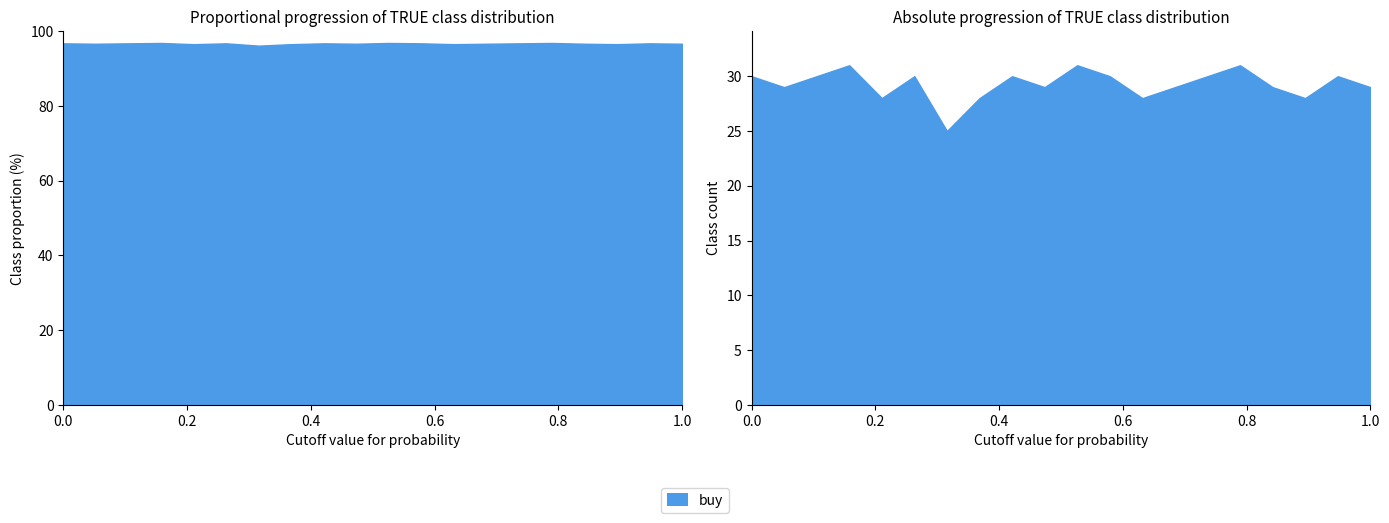

True or false: boom and breadwinner cross at least once.

False